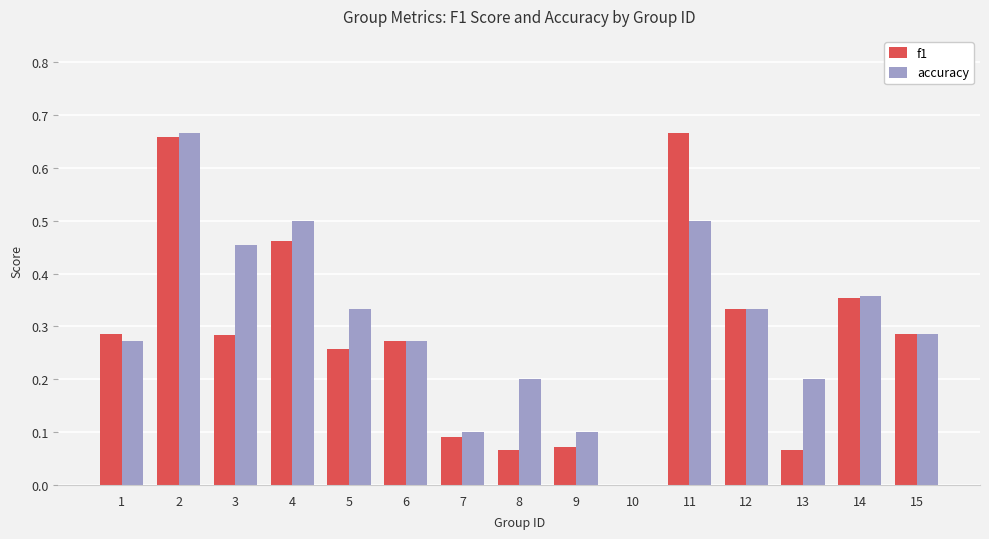

What is the total value across all series at 5?

0.6